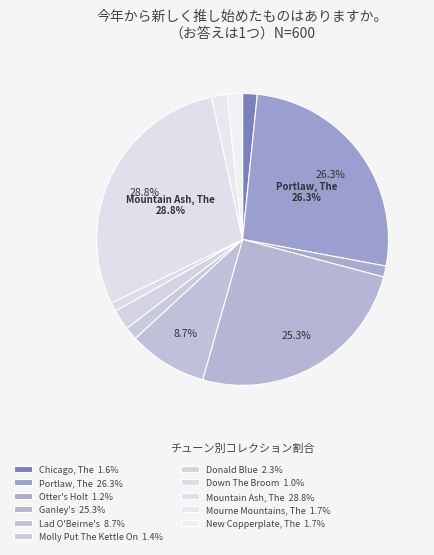

Which slice is the smallest?

Down The Broom (4)